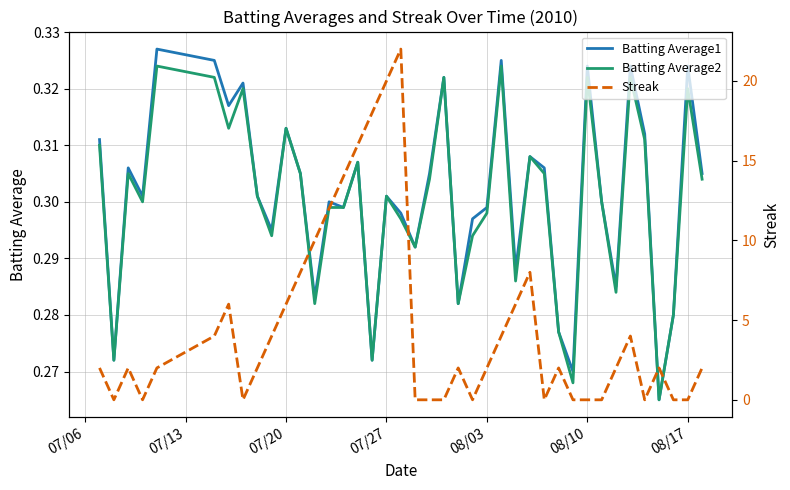

What is the difference between the second highest and minimum values in the Batting Average1 series?

0.1